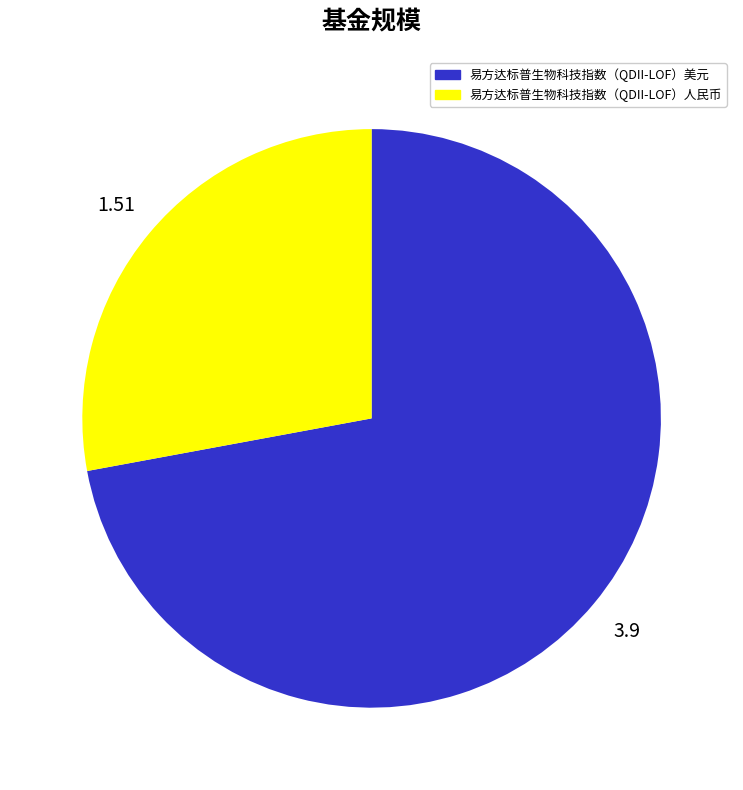

How many segments does this pie chart have?

2